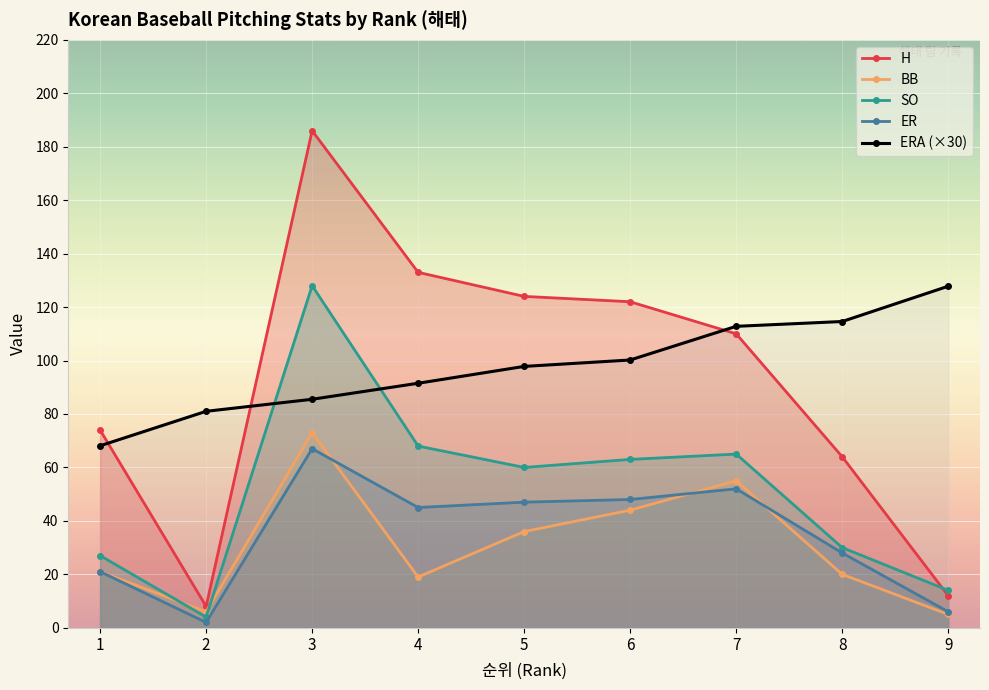

What is the difference between the BB values at 2 and 8?

14.0